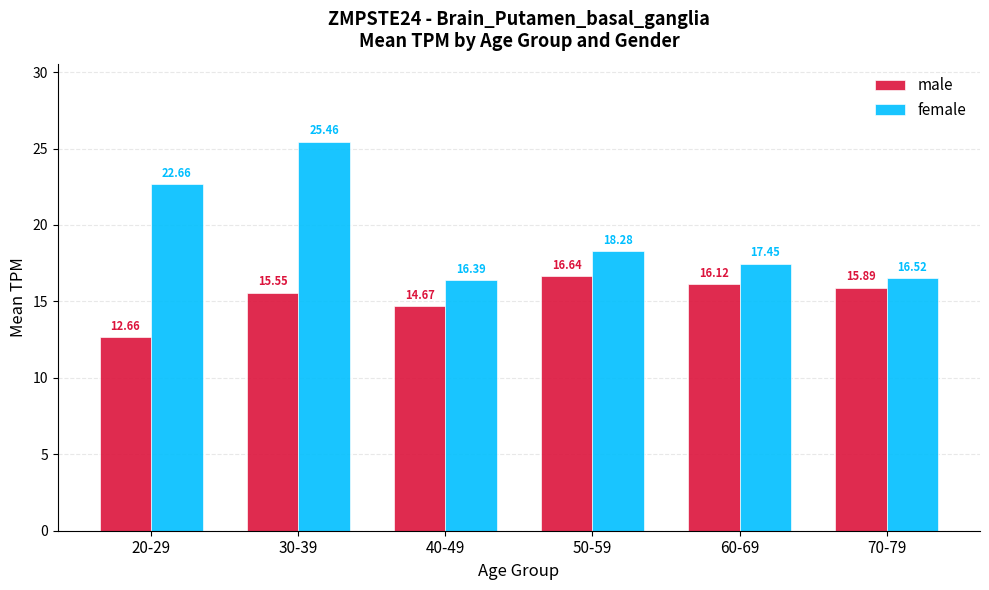

What is the spread (max minus min) of values at 40-49?

1.7